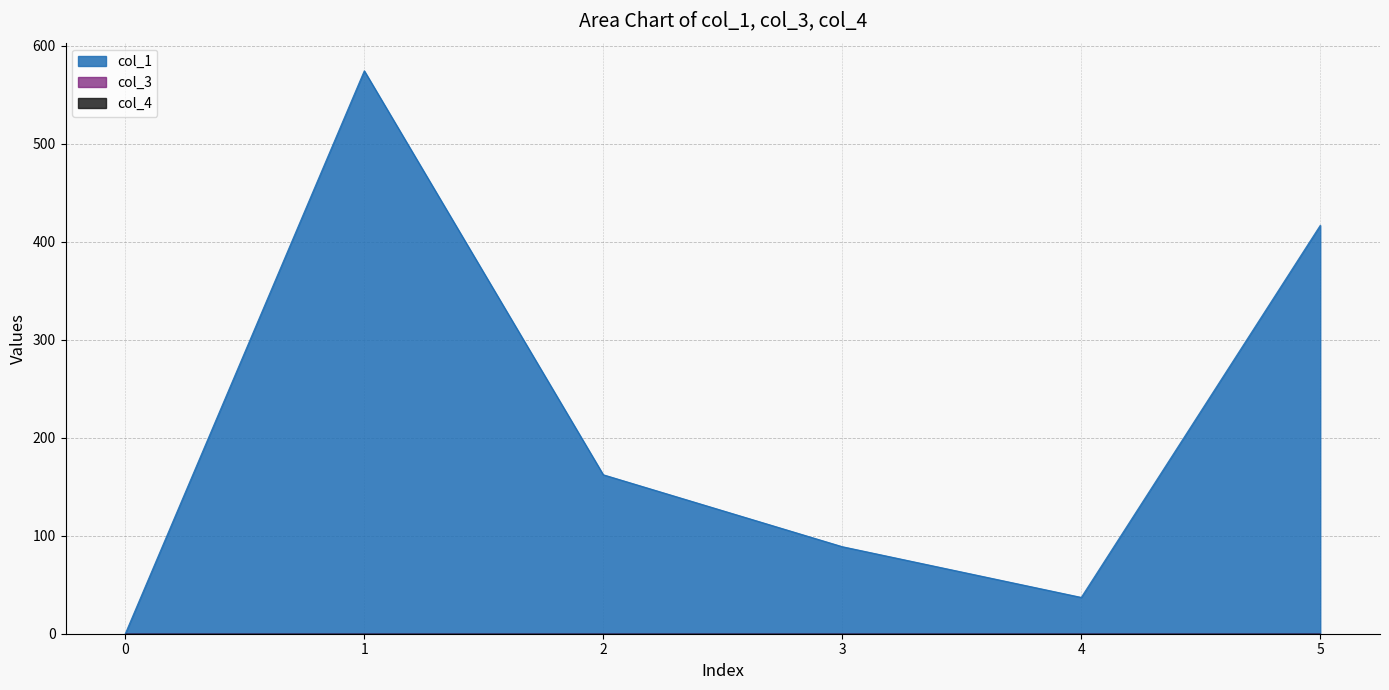

The value of col_1 at 0 is 0.0. True or false?

True